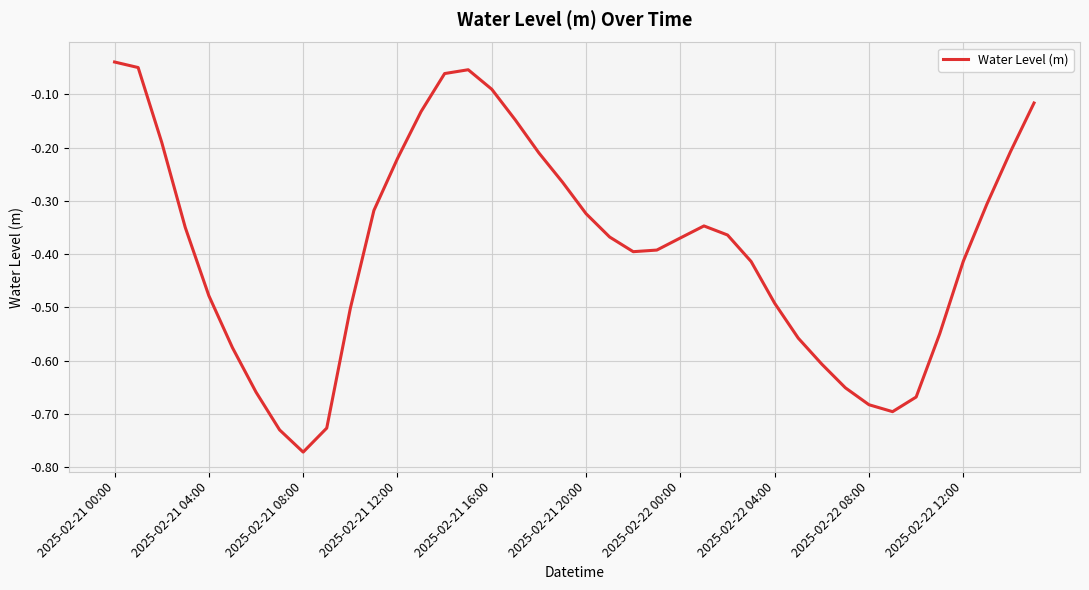

Does the chart have visible grid lines?

Yes